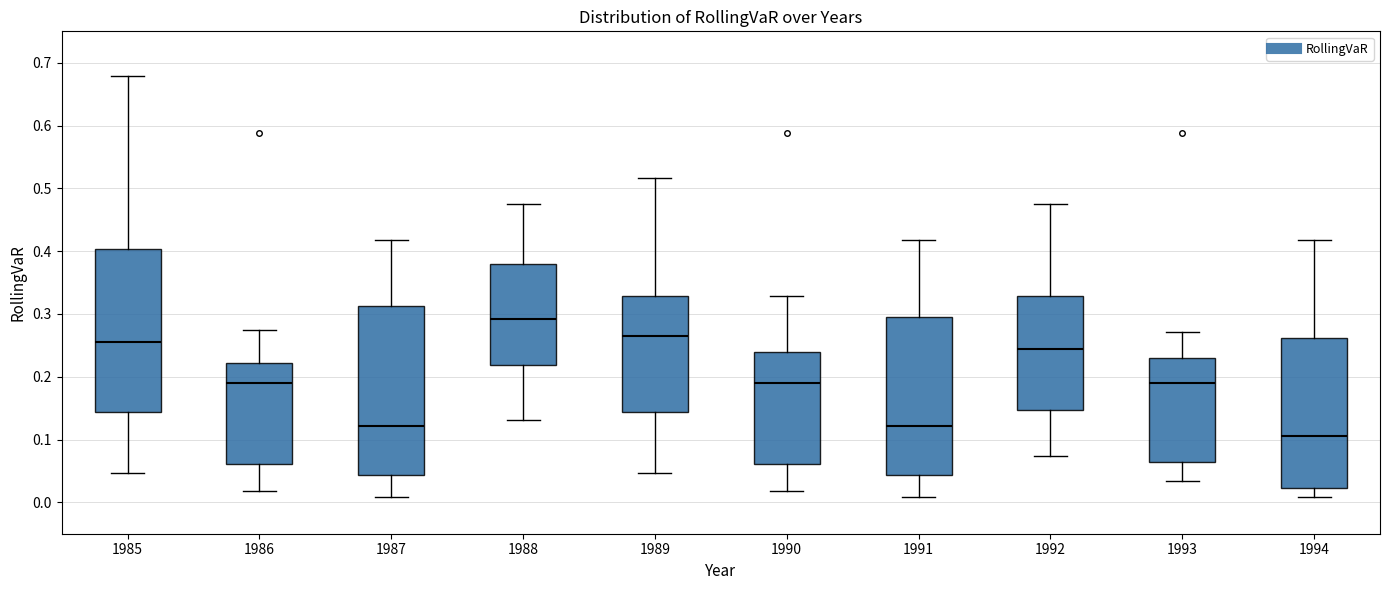

Reading left to right, read every box against the y-axis: the position of its median line, the range the box covers, and the ends of its whiskers. The values are not printed on the chart, so give them approximately, as read against the axis.

1985: median 0.25, box 0.14 to 0.40, whiskers 0.05 to 0.68
1986: median 0.19, box 0.06 to 0.22, whiskers 0.02 to 0.27
1987: median 0.12, box 0.04 to 0.31, whiskers 0.01 to 0.42
1988: median 0.29, box 0.22 to 0.38, whiskers 0.13 to 0.47
1989: median 0.26, box 0.14 to 0.33, whiskers 0.05 to 0.52
1990: median 0.19, box 0.06 to 0.24, whiskers 0.02 to 0.33
1991: median 0.12, box 0.04 to 0.30, whiskers 0.01 to 0.42
1992: median 0.24, box 0.15 to 0.33, whiskers 0.07 to 0.47
1993: median 0.19, box 0.06 to 0.23, whiskers 0.03 to 0.27
1994: median 0.11, box 0.02 to 0.26, whiskers 0.01 to 0.42